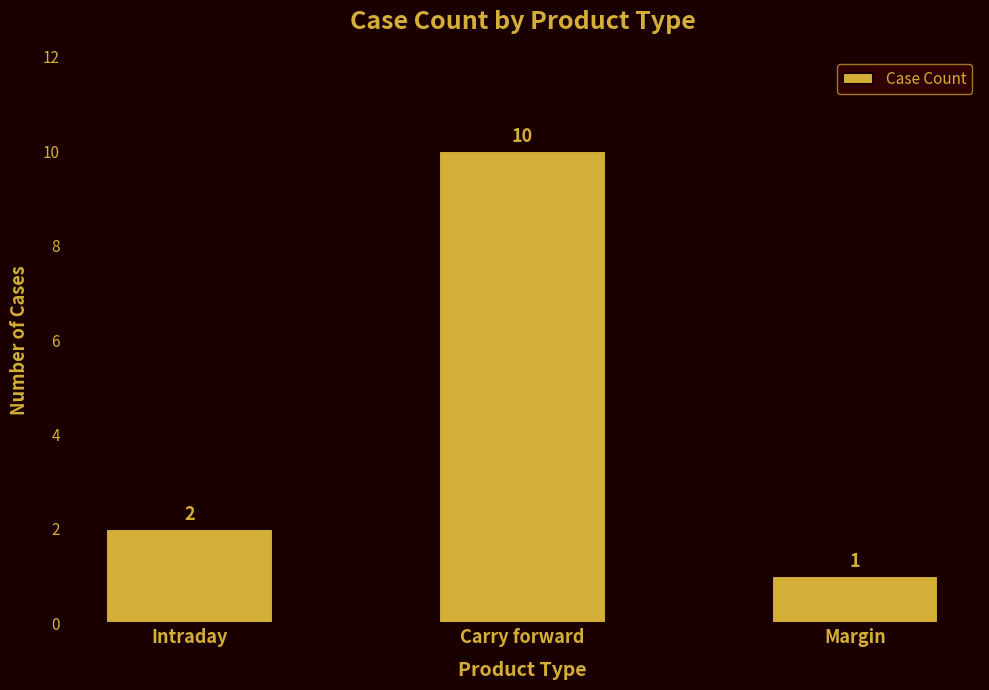

What is the greatest value displayed?

10